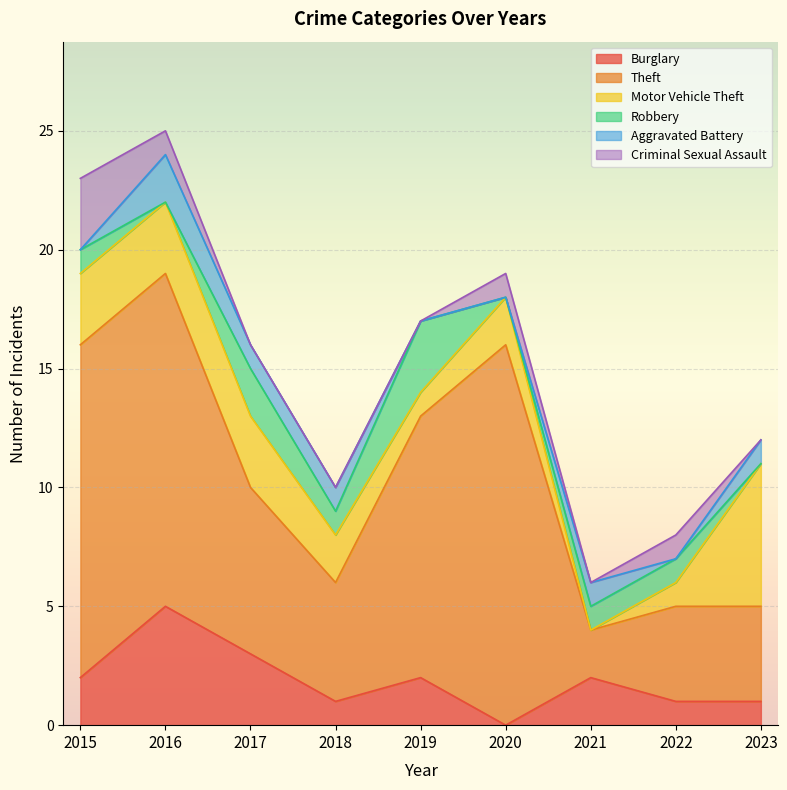

Which series ends up on top after the final intersection of Robbery and Criminal Sexual Assault?

Robbery